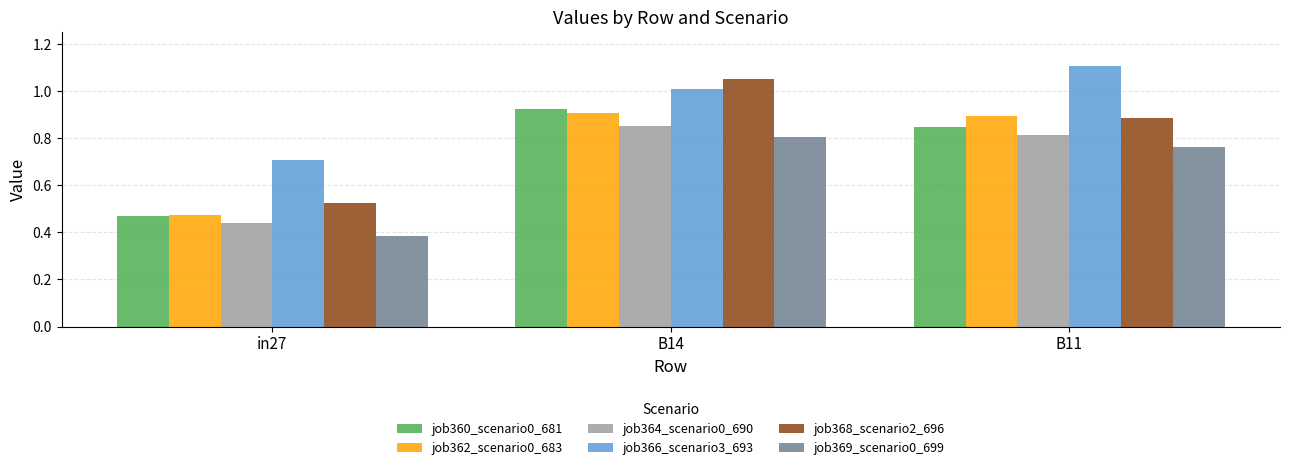

The job369_scenario0_699 series shows 0.3 at B14. True or false?

False